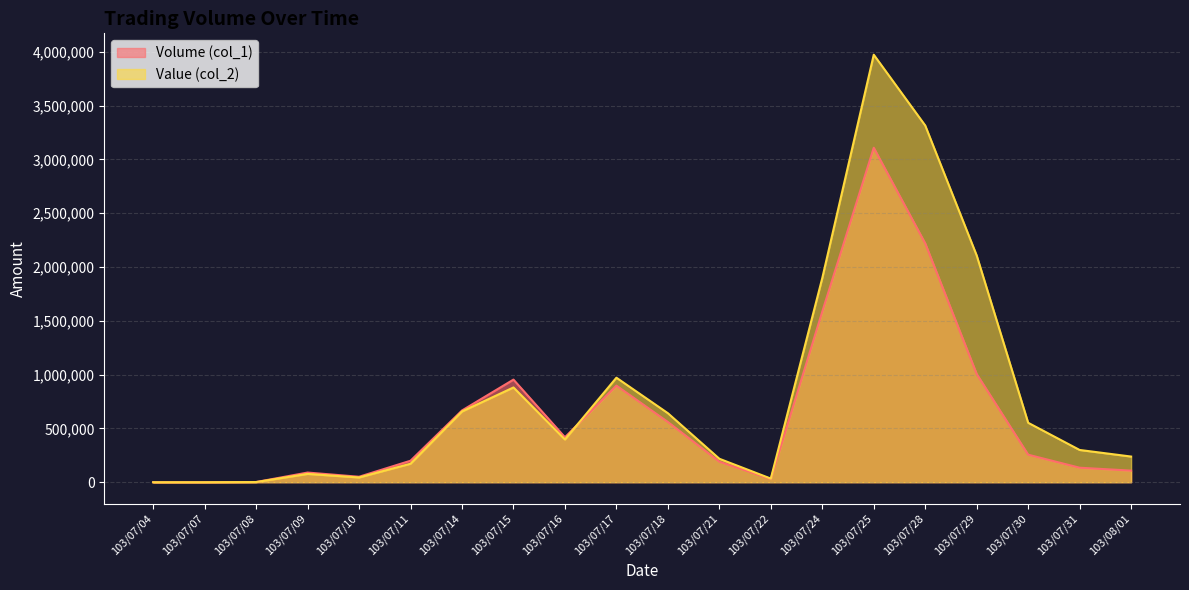

What is the spread (max minus min) of values at 103/07/09?

12600